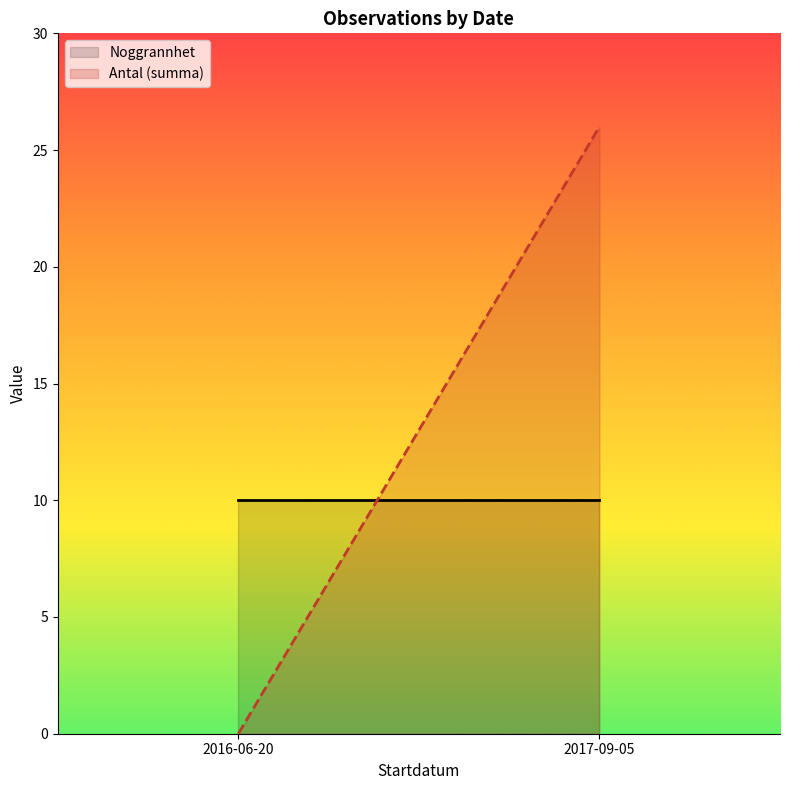

How many intersections are there between Antal (numeric) and Noggrannhet?

1